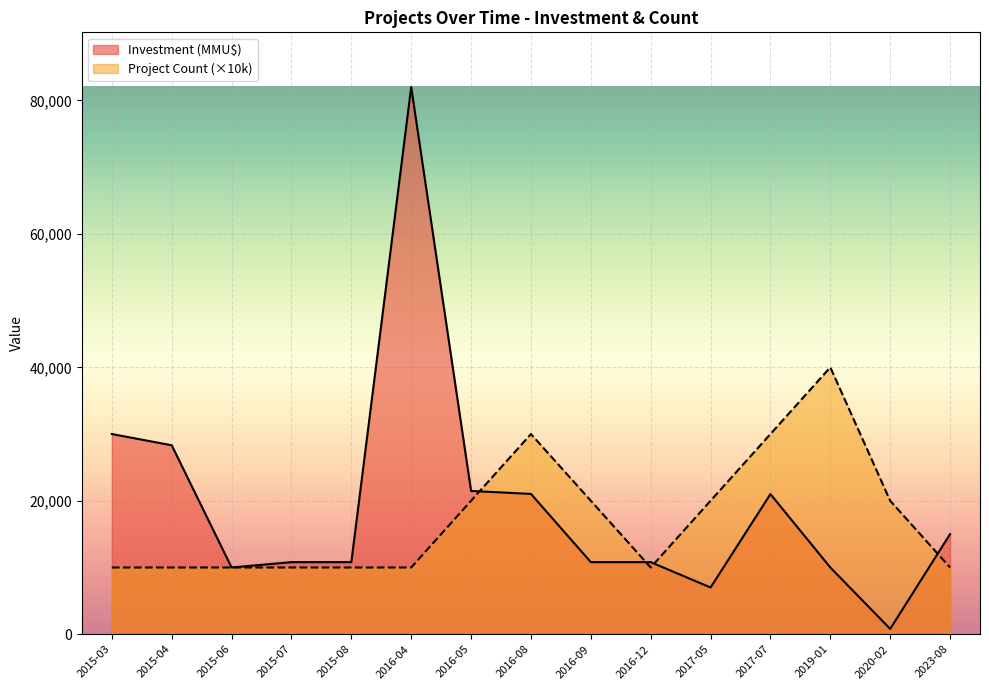

What is the label of the 15th point from the left?

2023-08